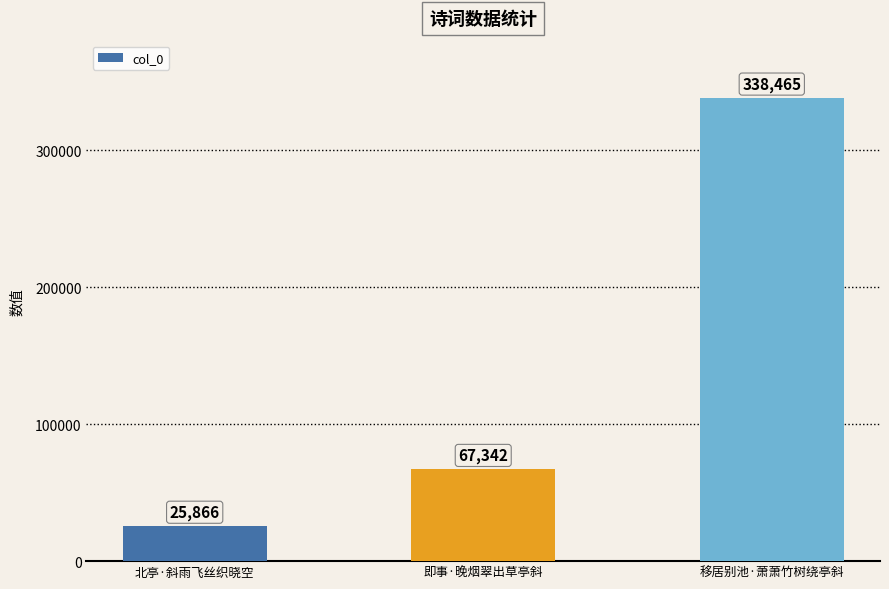

Which category has the highest value across all series?

移居别池·萧萧竹树绕亭斜